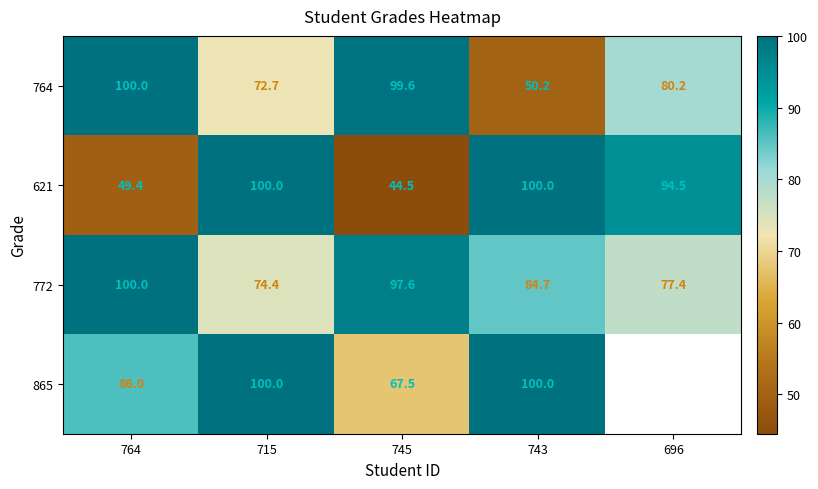

The value of 865 at 745 is 67.5. True or false?

True